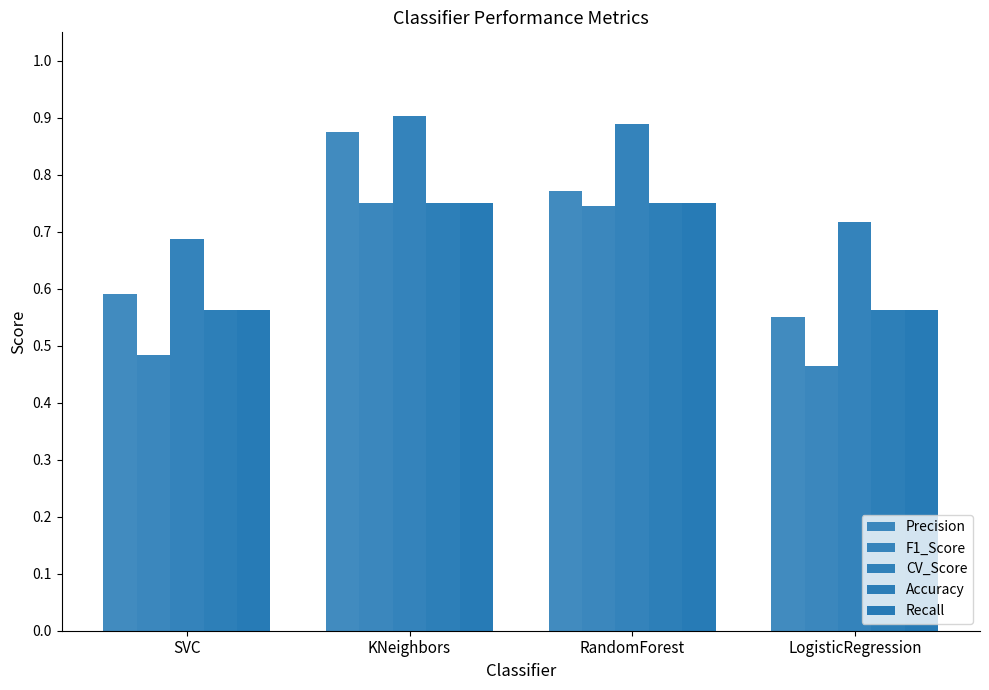

At KNeighbors, list the series in order from largest to smallest.

CV_Score, Precision, Accuracy, Recall, F1_Score